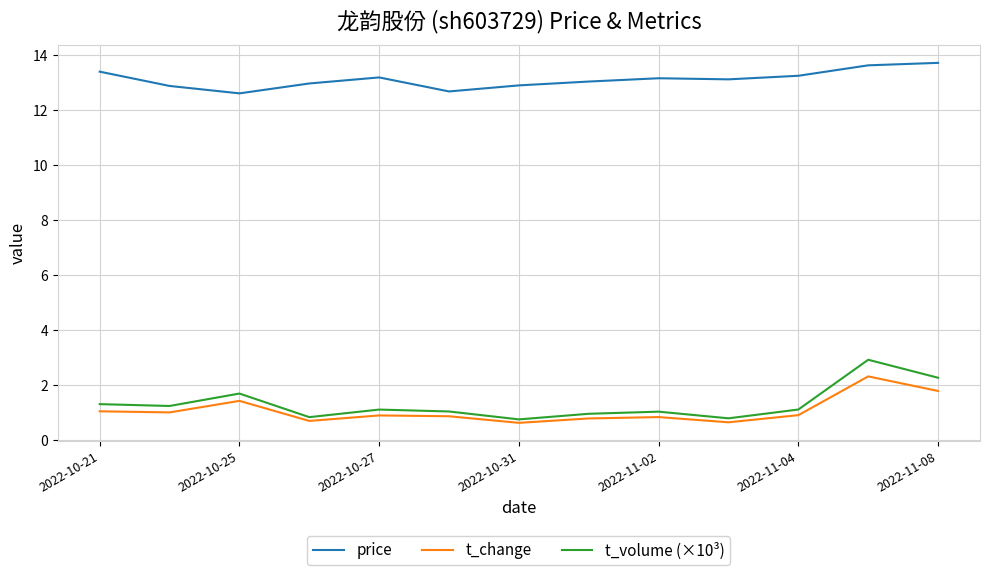

True or false: price and t_volume (×10³) intersect in this chart.

False